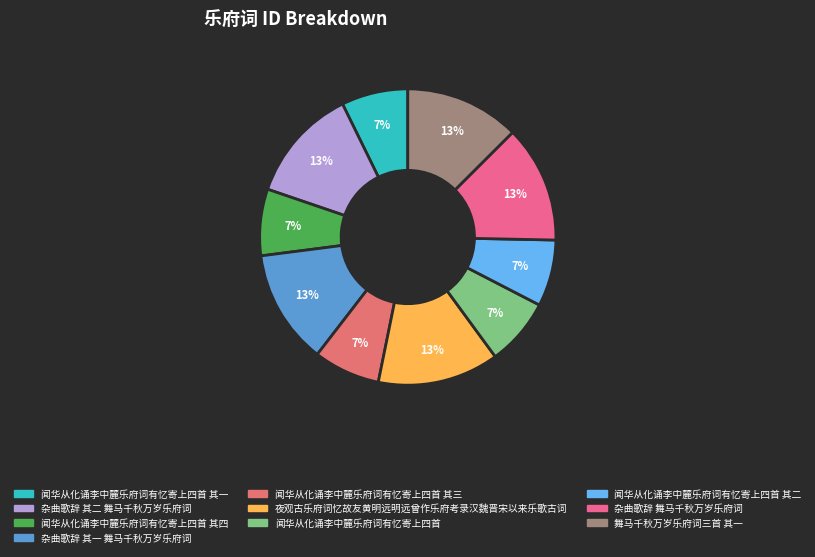

How many slices are in this pie chart?

10